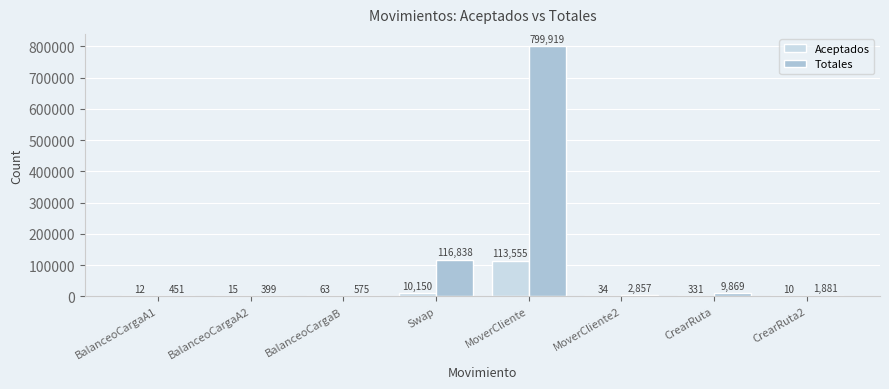

How many series are shown in this chart?

2